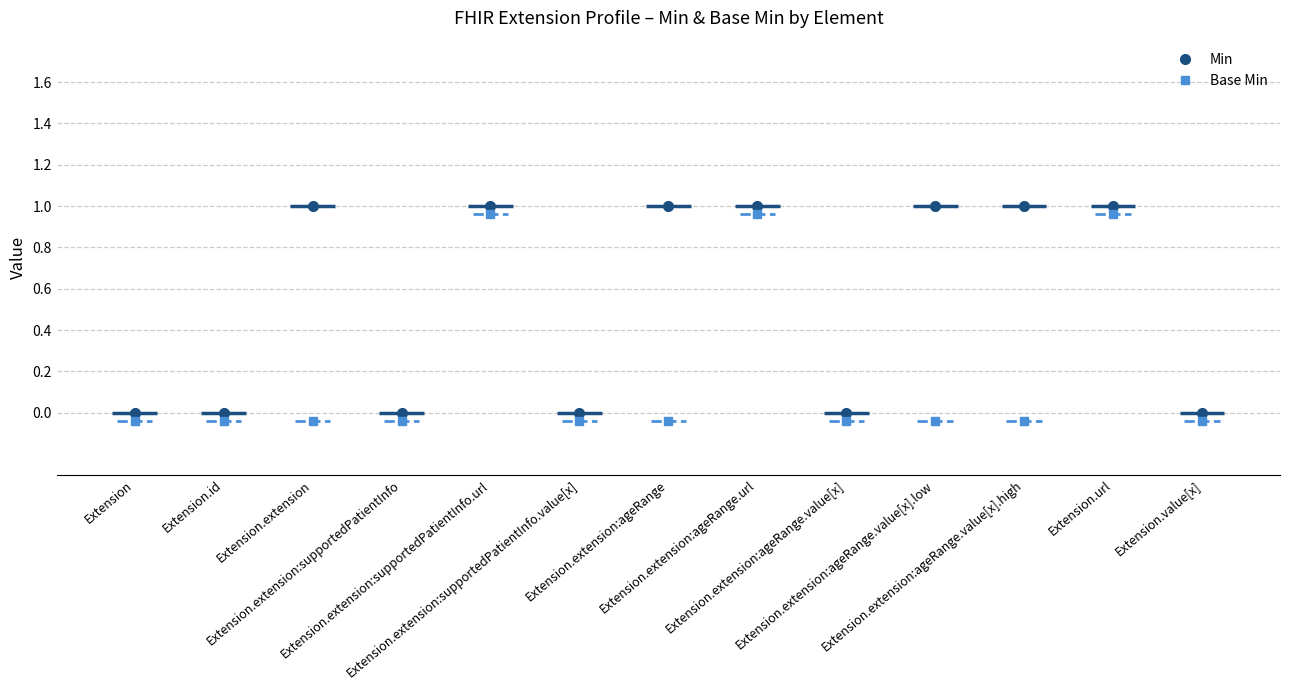

The Min series shows 1 at Extension.url. True or false?

True